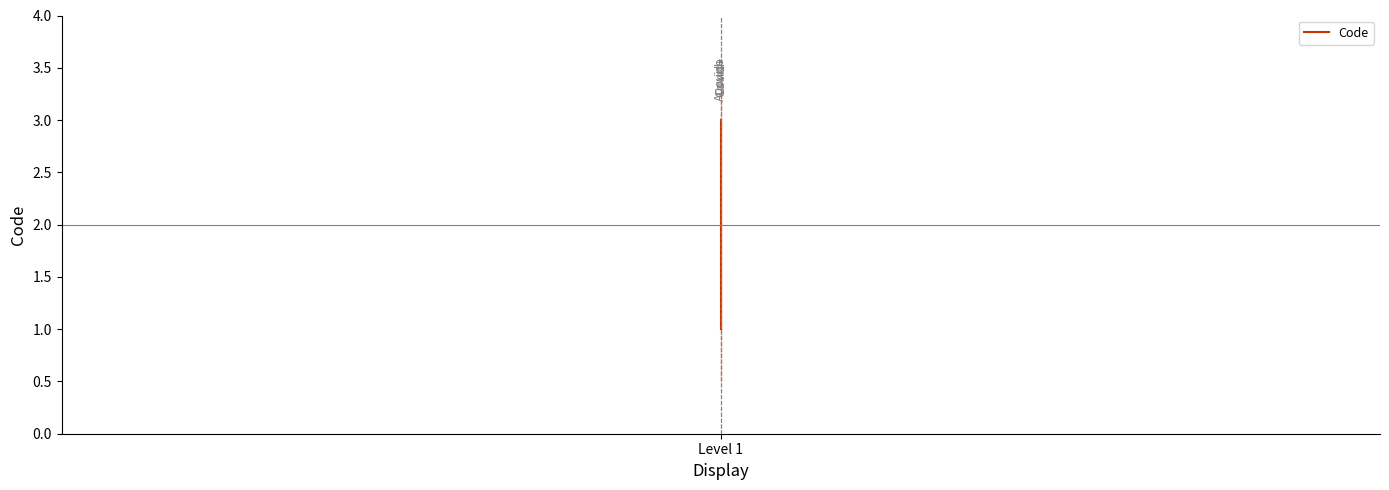

Read the value at Level 1.

1